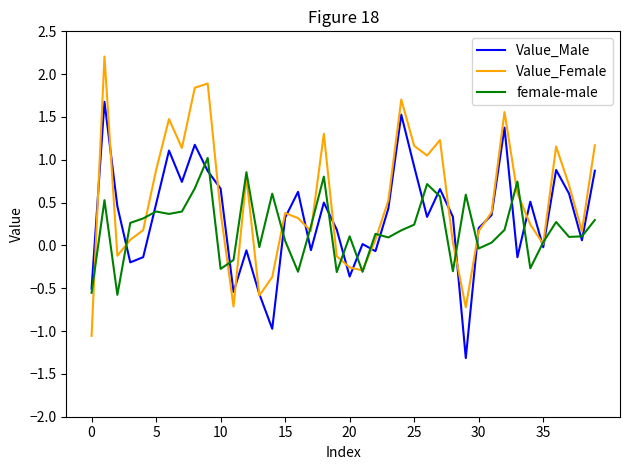

How many lines are shown in the chart?

3